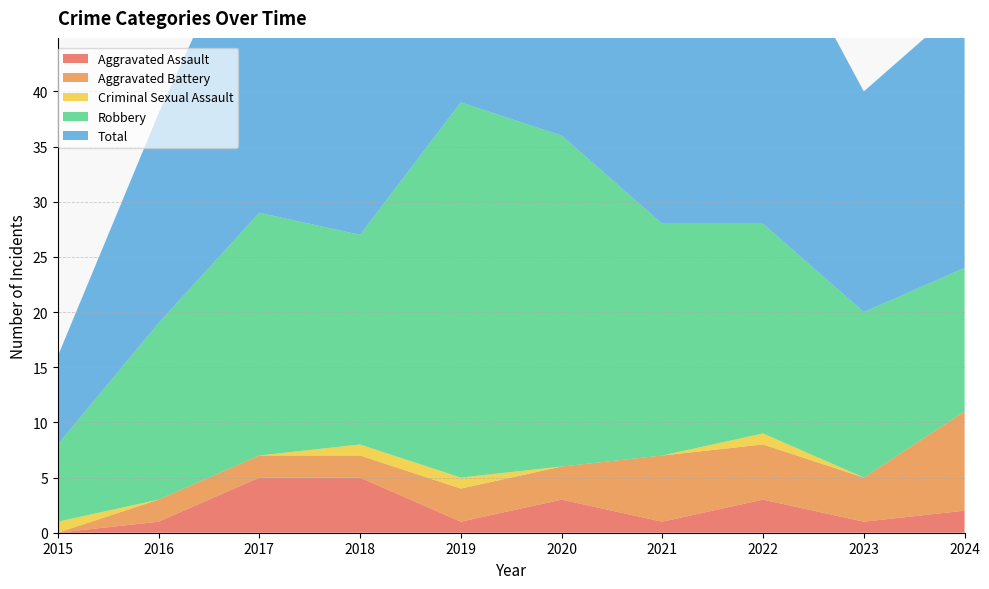

Reading left to right, list all the values displayed in this chart.

Aggravated Assault: 2015=0	2016=1	2017=5	2018=5	2019=1	2020=3	2021=1	2022=3	2023=1	2024=2
Aggravated Battery: 2015=0	2016=2	2017=2	2018=2	2019=3	2020=3	2021=6	2022=5	2023=4	2024=9
Criminal Sexual Assault: 2015=1	2016=0	2017=0	2018=1	2019=1	2020=0	2021=0	2022=1	2023=0	2024=0
Robbery: 2015=7	2016=16	2017=22	2018=19	2019=34	2020=30	2021=21	2022=19	2023=15	2024=13
Total: 2015=8	2016=19	2017=29	2018=27	2019=39	2020=36	2021=28	2022=29	2023=20	2024=24